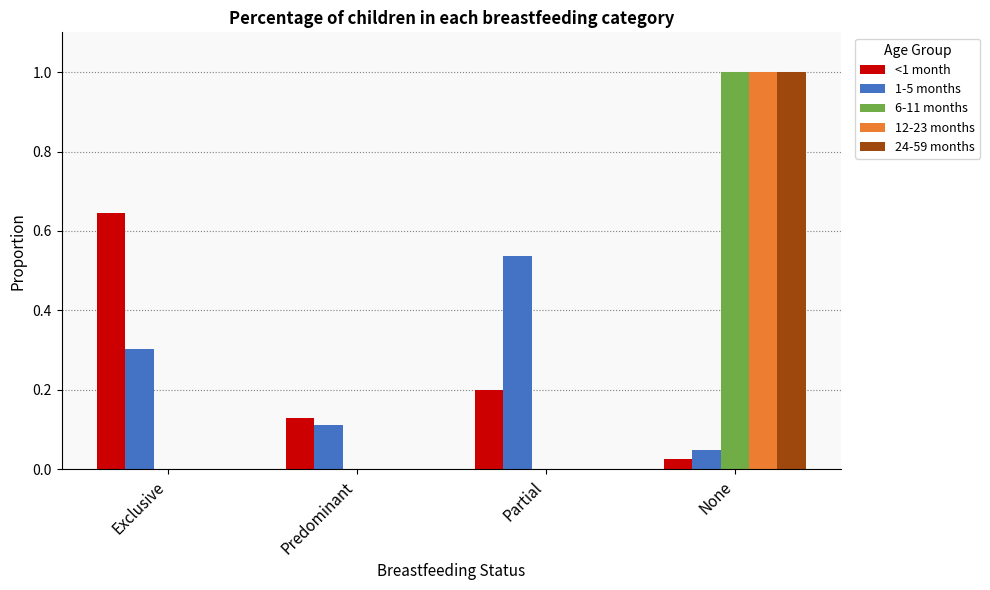

What is the maximum value shown in the chart?

1.0